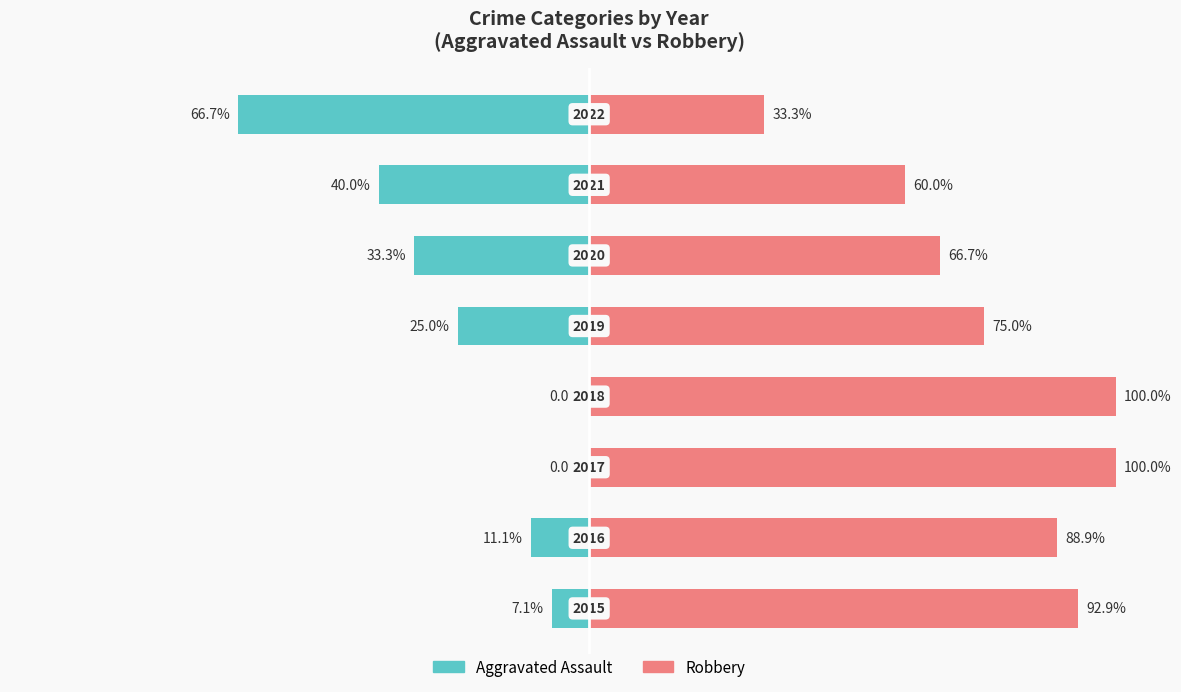

The value of Aggravated Assault at 4 is -6.9. True or false?

False